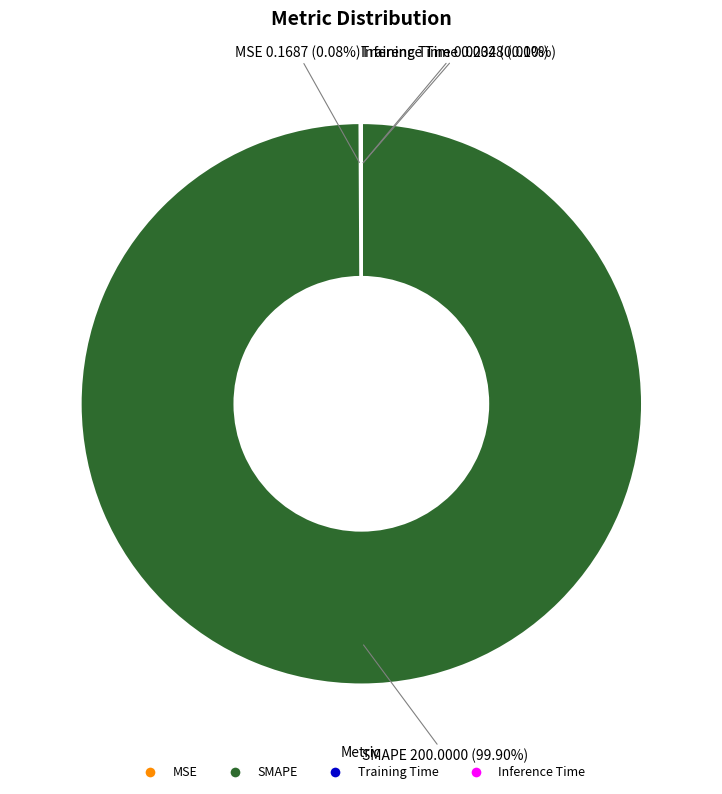

Which slice represents more than half of the pie?

SMAPE